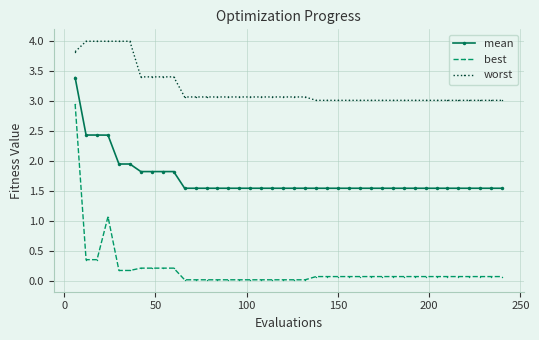

List the series in order of their overall mean, highest first.

worst, mean, best